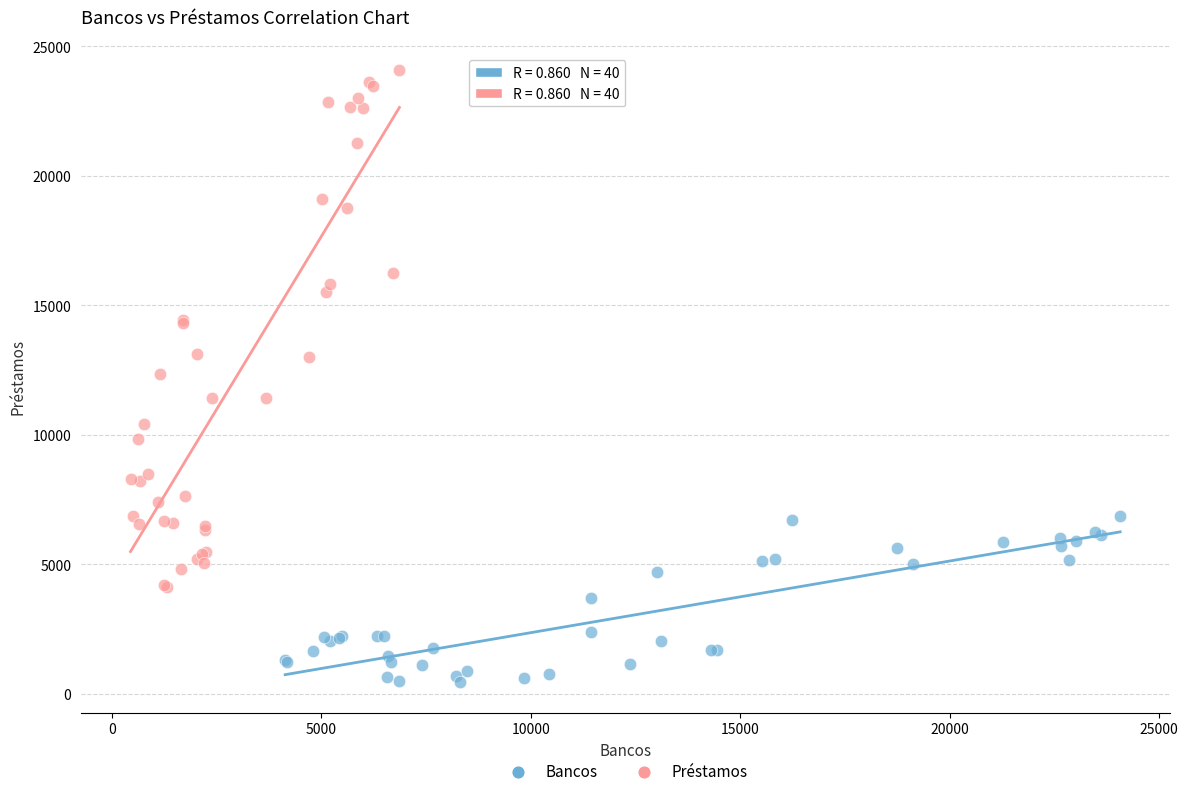

Which series reaches the maximum Y coordinate?

Préstamos